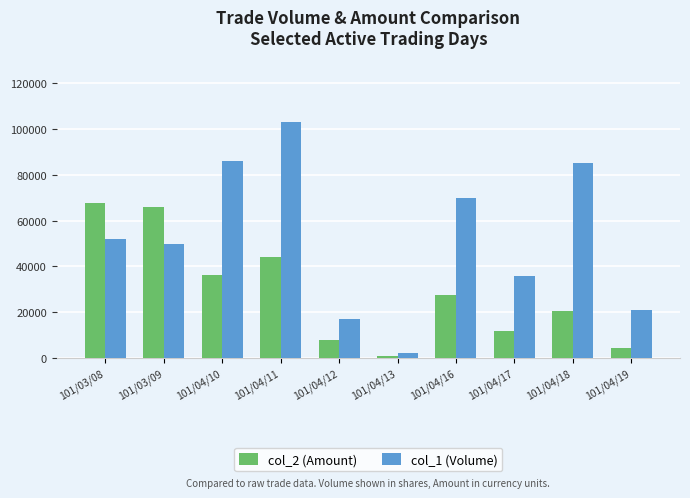

At which category does the chart reach its minimum across all series?

101/04/13